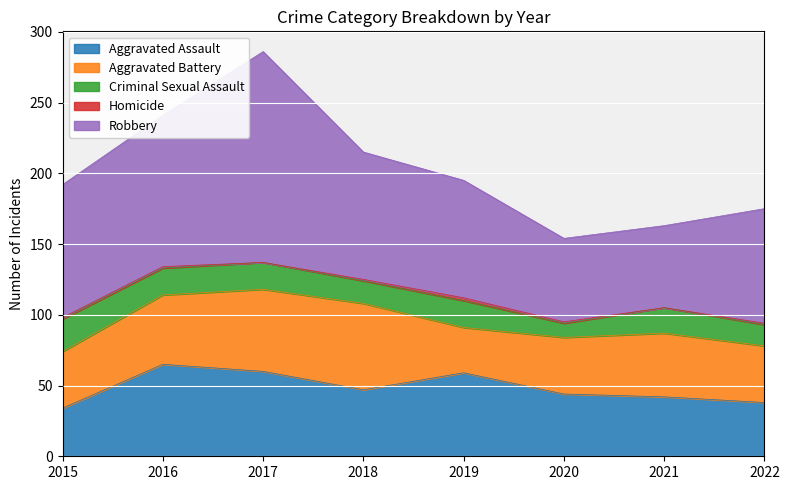

Which category has the highest value in the Criminal Sexual Assault series?

2015